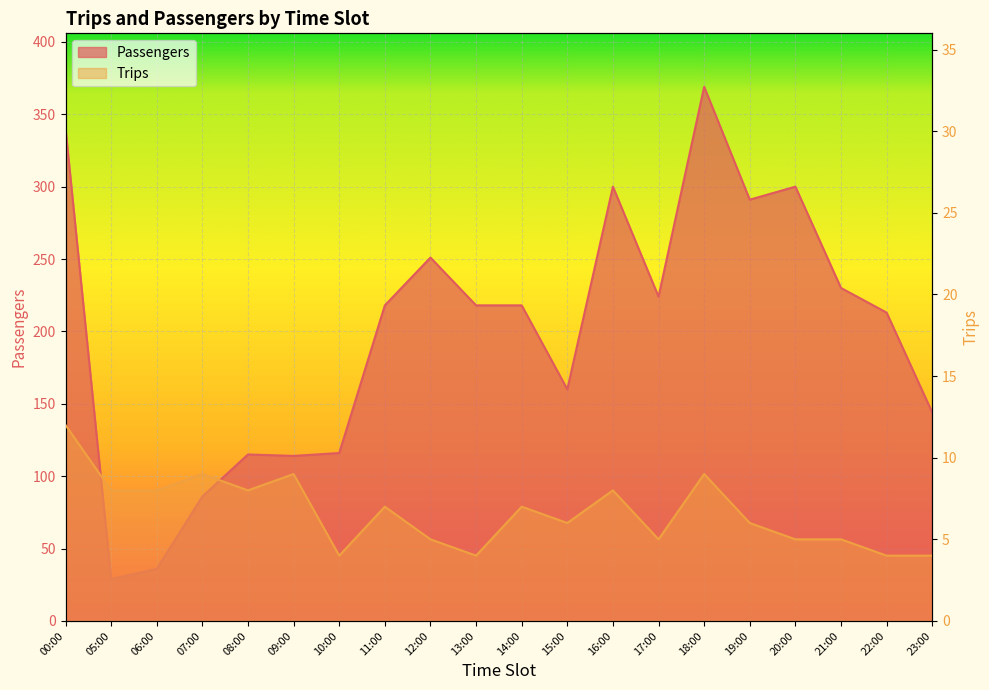

Reading right to left, transcribe all the data shown in this chart.

Passengers: 144	213	230	300	291	369	224	300	160	218	218	251	218	116	114	115	86	36	29	340
Trips: 4	4	5	5	6	9	5	8	6	7	4	5	7	4	9	8	9	8	8	12